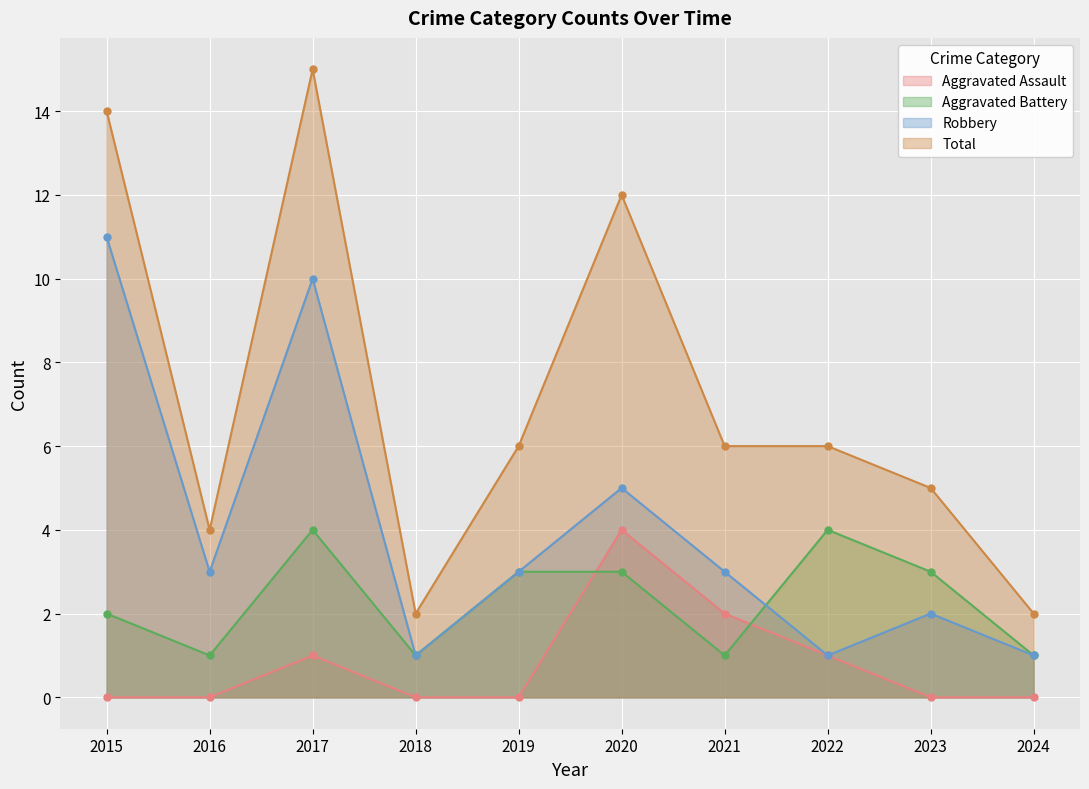

How many series are shown in this chart?

4